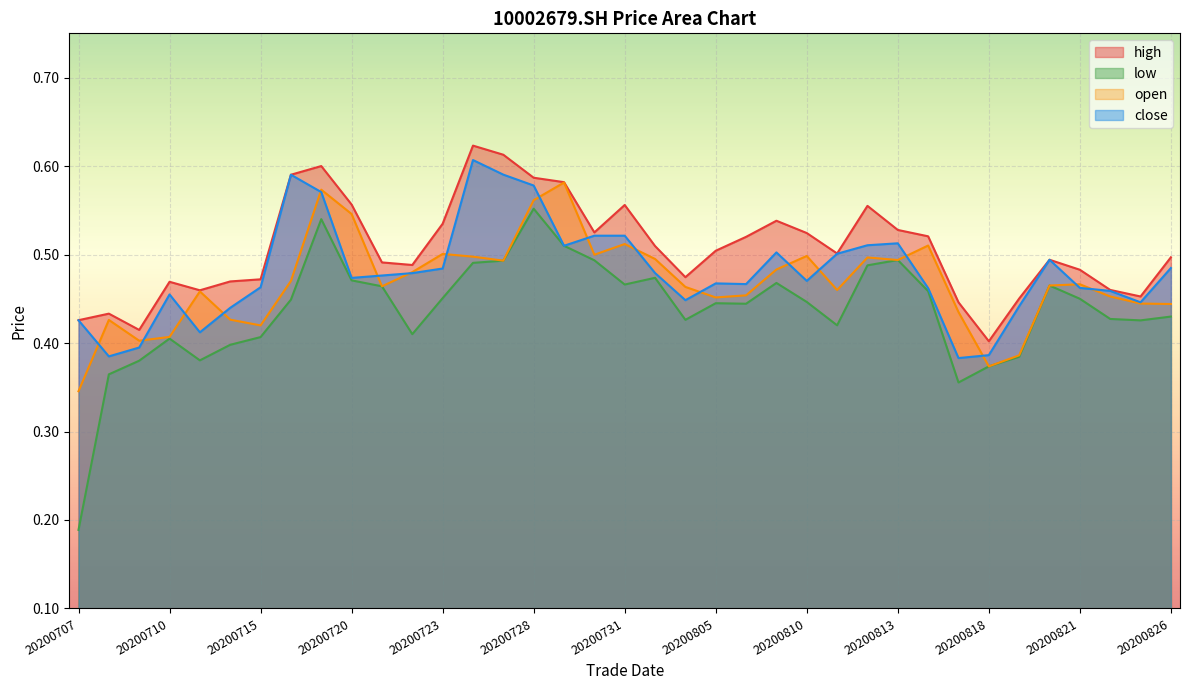

True or false: open has a value of 0.2 at 20200819.

False